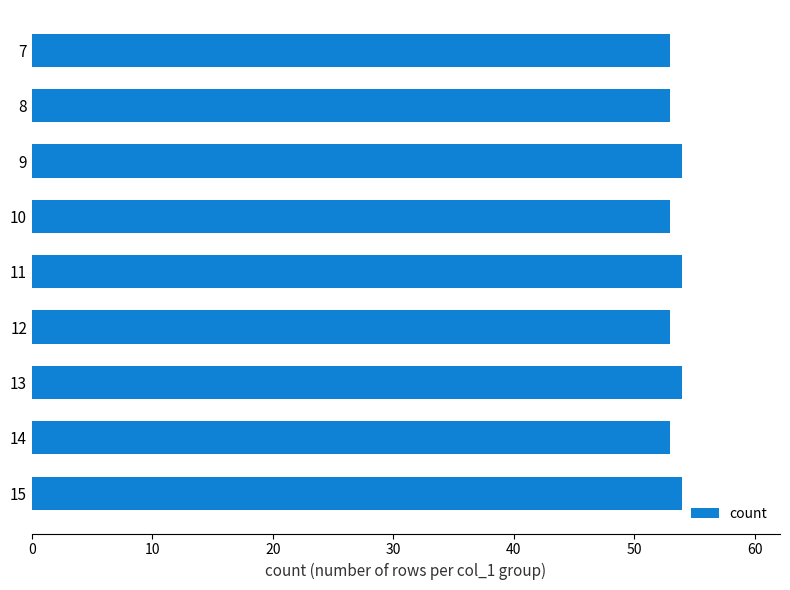

Approximately how many times larger is the value at 12 compared to 10?

1.0